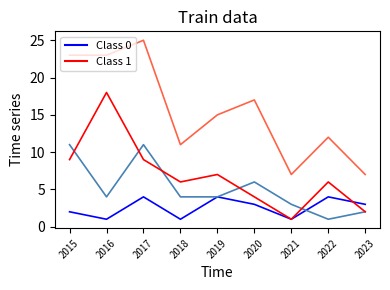

The value of Class 0 at 2015 is 3. True or false?

False